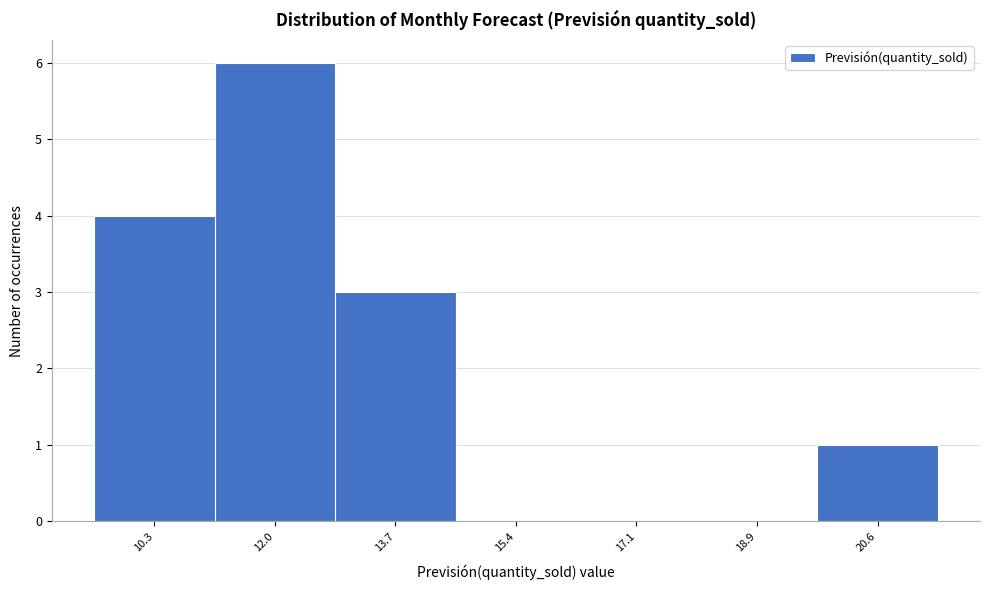

Reading left to right, transcribe this chart: for each bar, give the range it covers on the x-axis and its height. Neither the bar edges nor the heights are printed on the chart, so give them approximately, as read against the axes.

9.4 to 11.2: 4
11.2 to 12.8: 6
12.8 to 14.6: 3
14.6 to 16.2: 0
16.2 to 18.0: 0
18.0 to 19.8: 0
19.8 to 21.4: 1